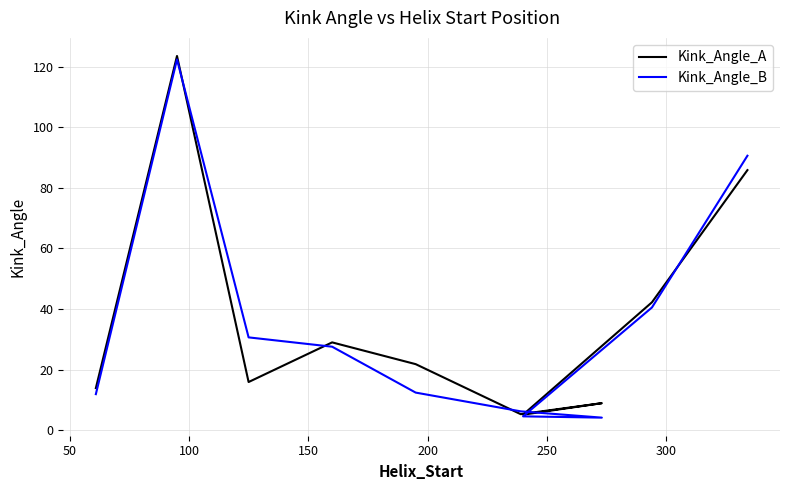

Does the chart have visible grid lines?

Yes